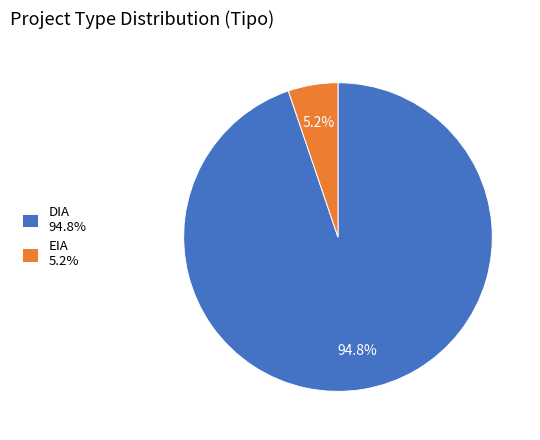

Rank the categories by value from lowest to highest.

EIA, DIA